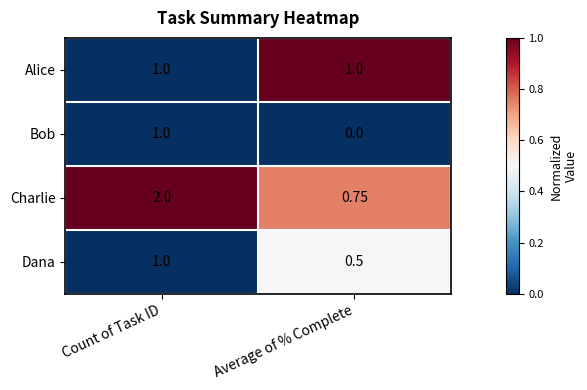

List the series in order of their overall mean, highest first.

Charlie, Alice, Dana, Bob